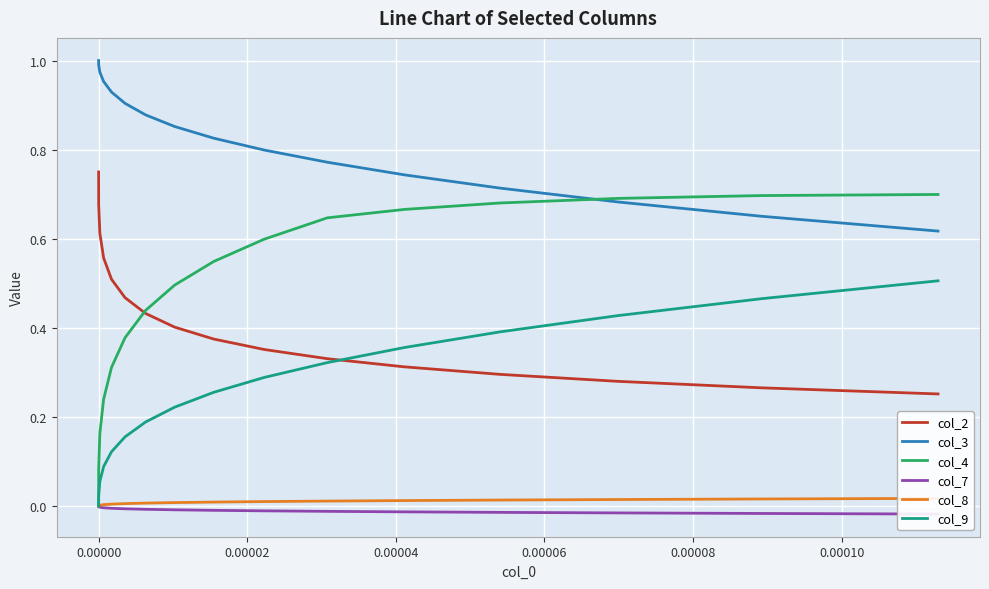

True or false: col_3 and col_9 intersect in this chart.

False